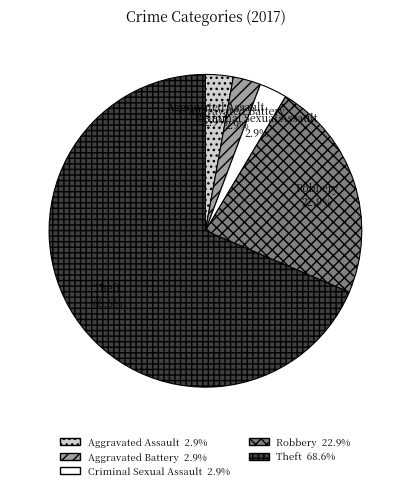

Approximately how many times larger is the value at Criminal Sexual Assault compared to Aggravated Battery?

1.0